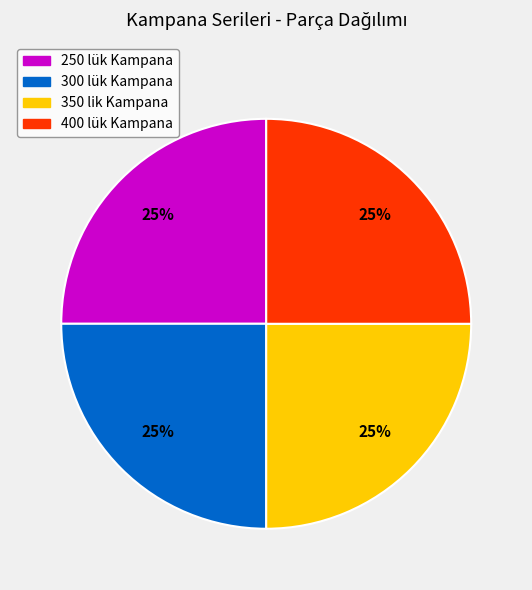

To the nearest percent, what is the average slice percentage?

25%